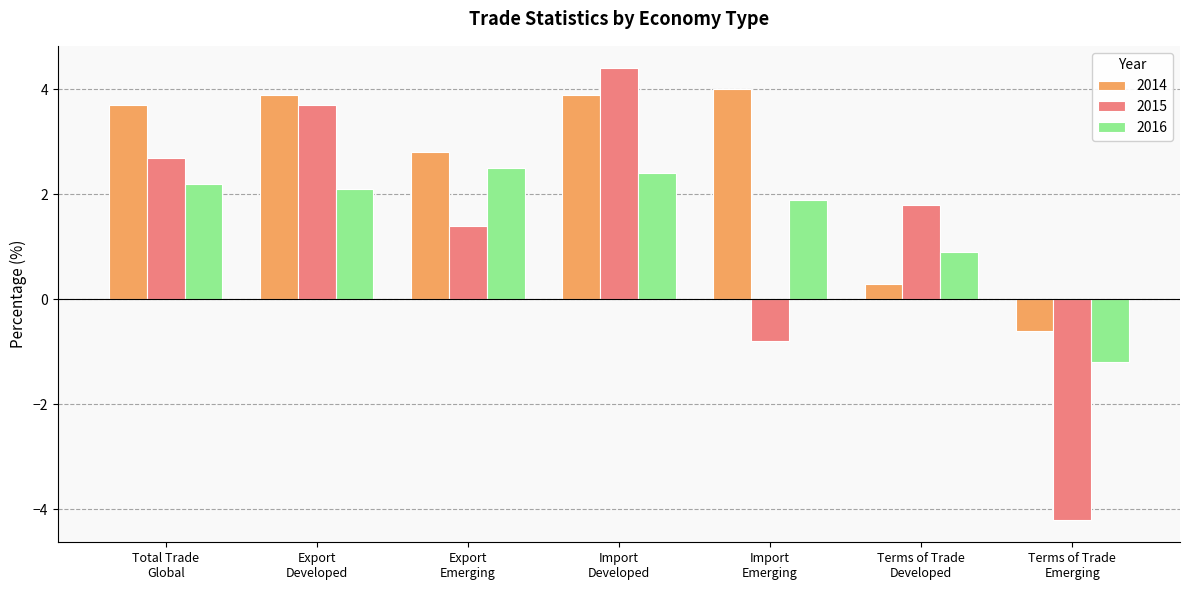

Reading right to left, what are all the values shown in this chart?

2014: -0.6	0.3	4.0	3.9	2.8	3.9	3.7
2015: -4.2	1.8	-0.8	4.4	1.4	3.7	2.7
2016: -1.2	0.9	1.9	2.4	2.5	2.1	2.2